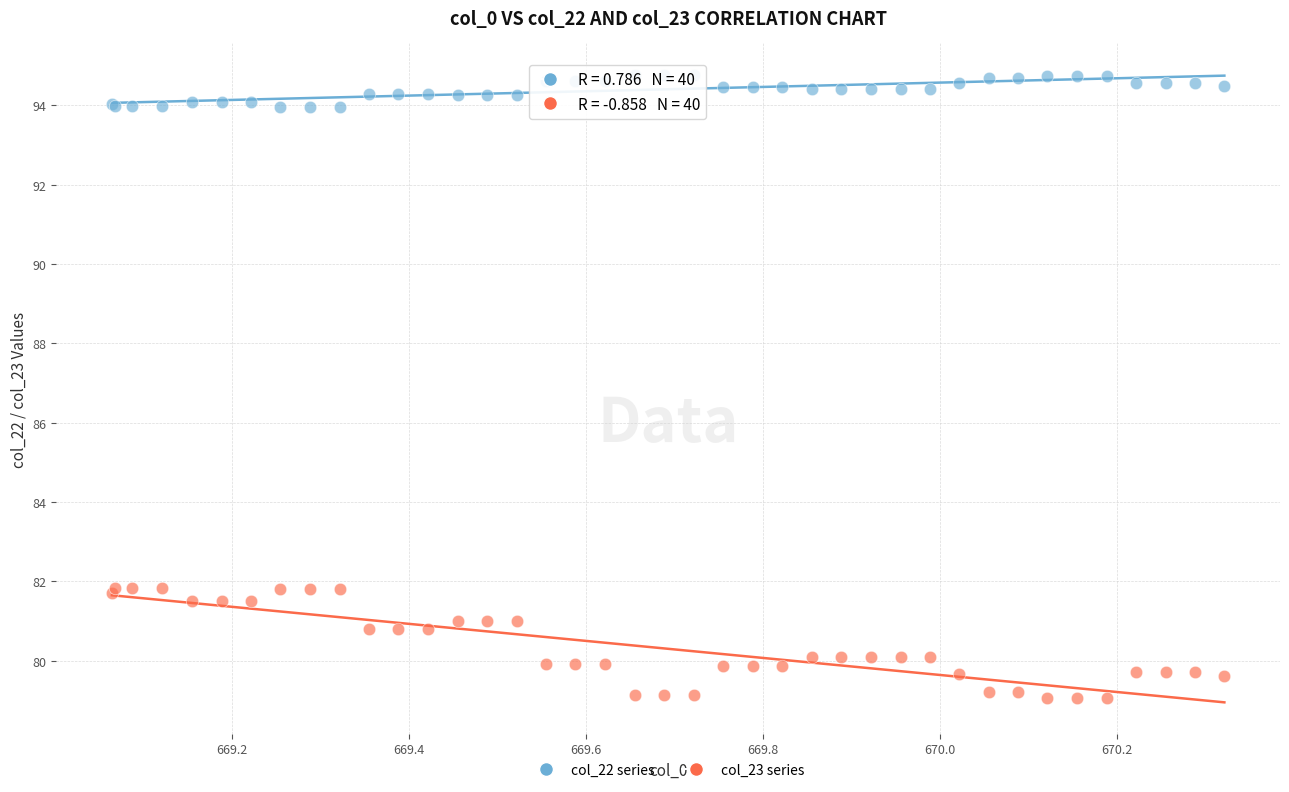

Which series has the widest spread of Y values?

col_23 series